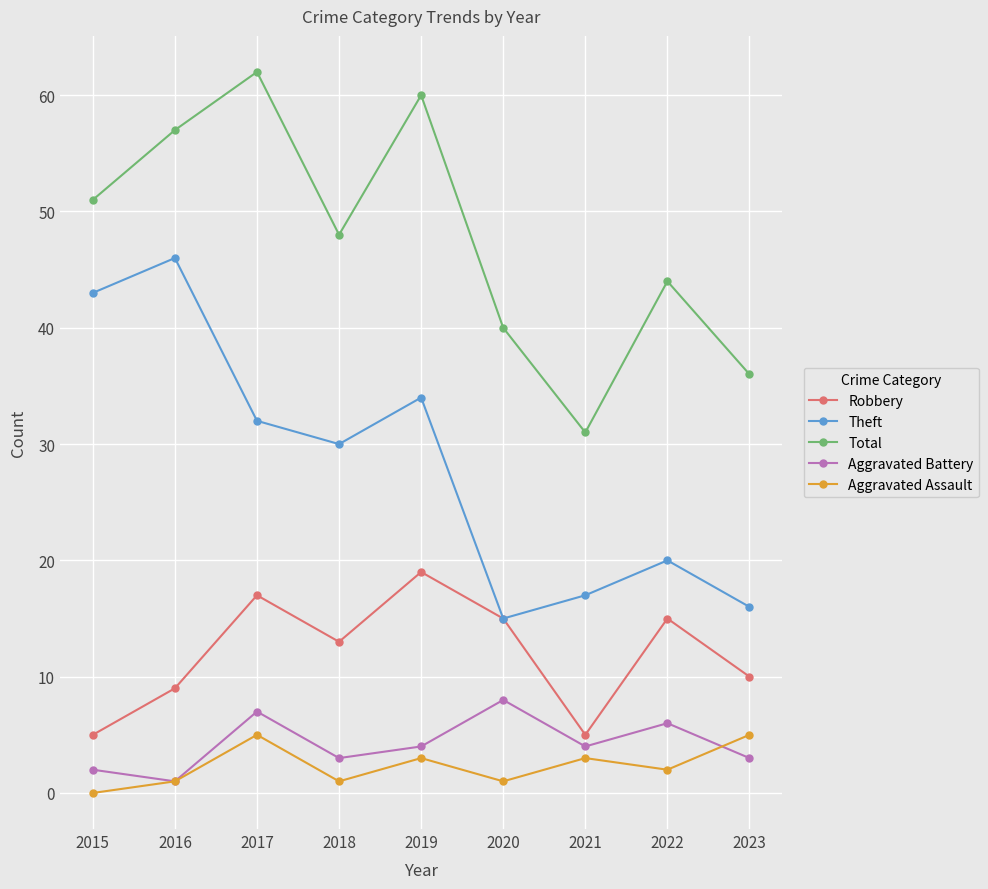

At how many categories does at least one series exceed 21?

9